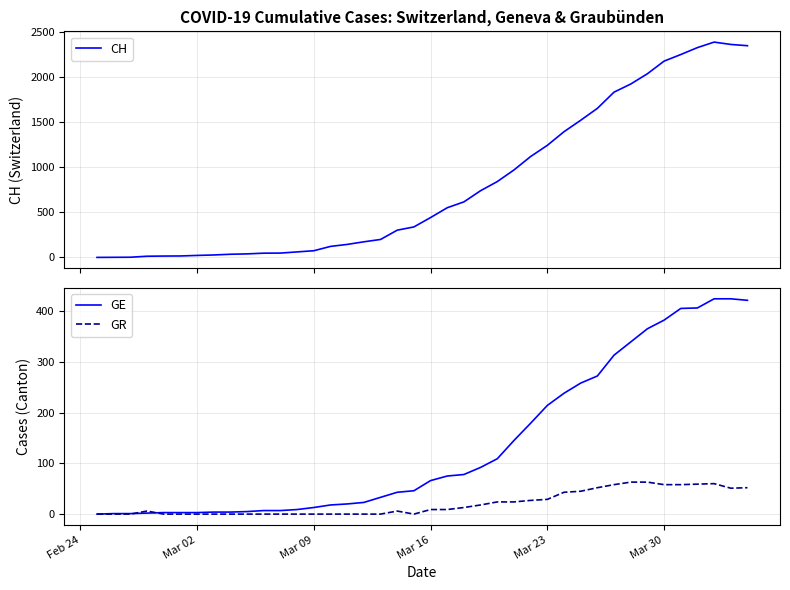

Which series has the largest total across all categories?

CH